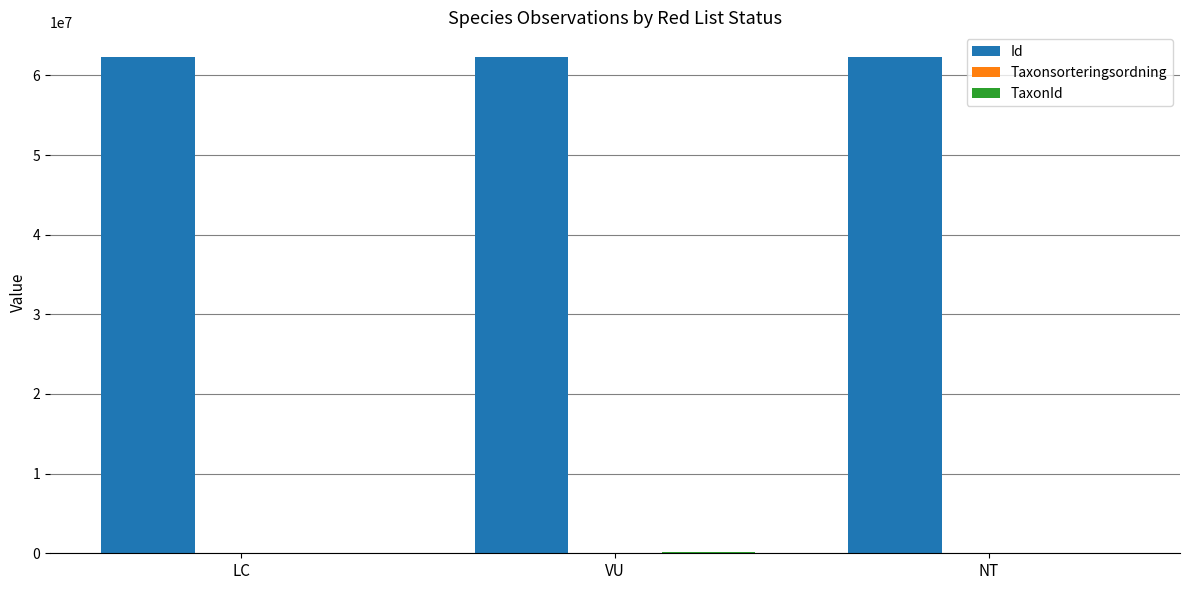

The Id series shows 82716703 at LC. True or false?

False